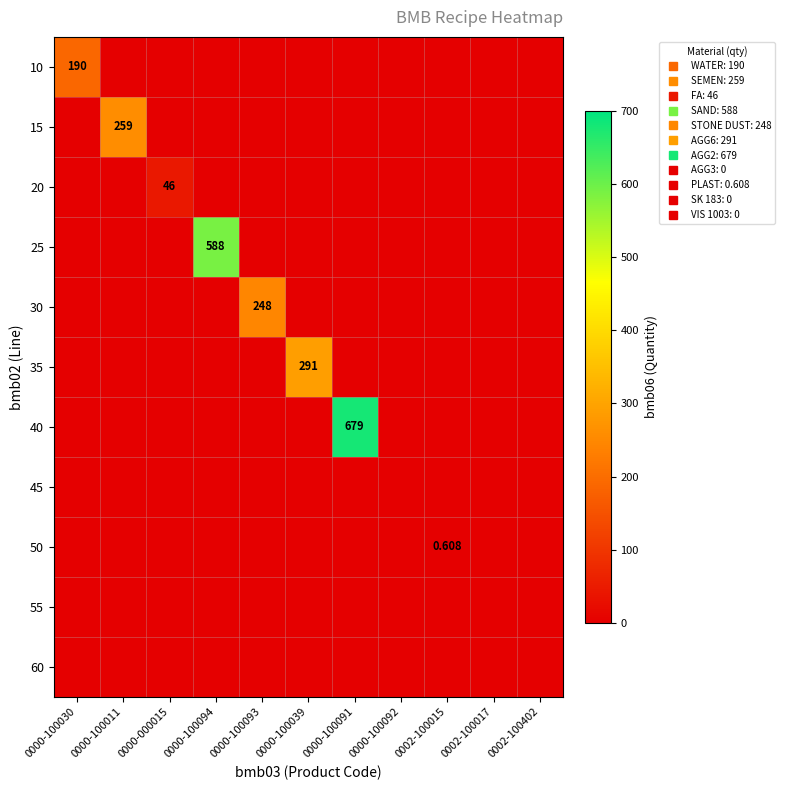

Count the number of data series in this chart.

11